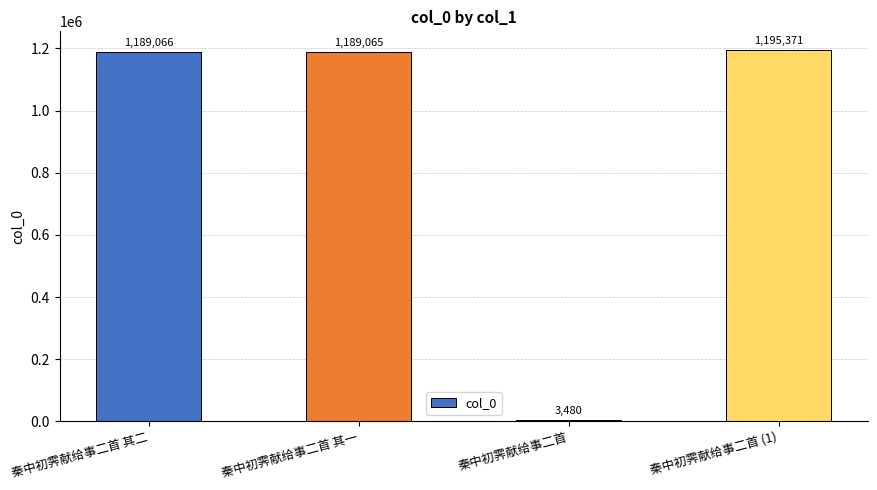

Which category has the highest value across all series?

秦中初霁献给事二首 (1)